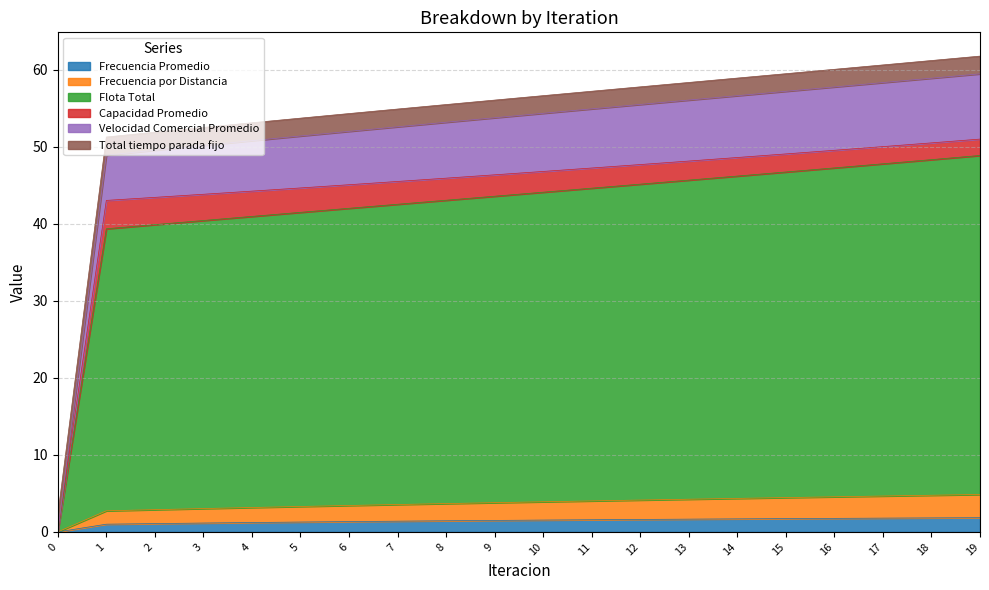

True or false: Frecuencia Promedio has a value of 1.3 at 6.

True